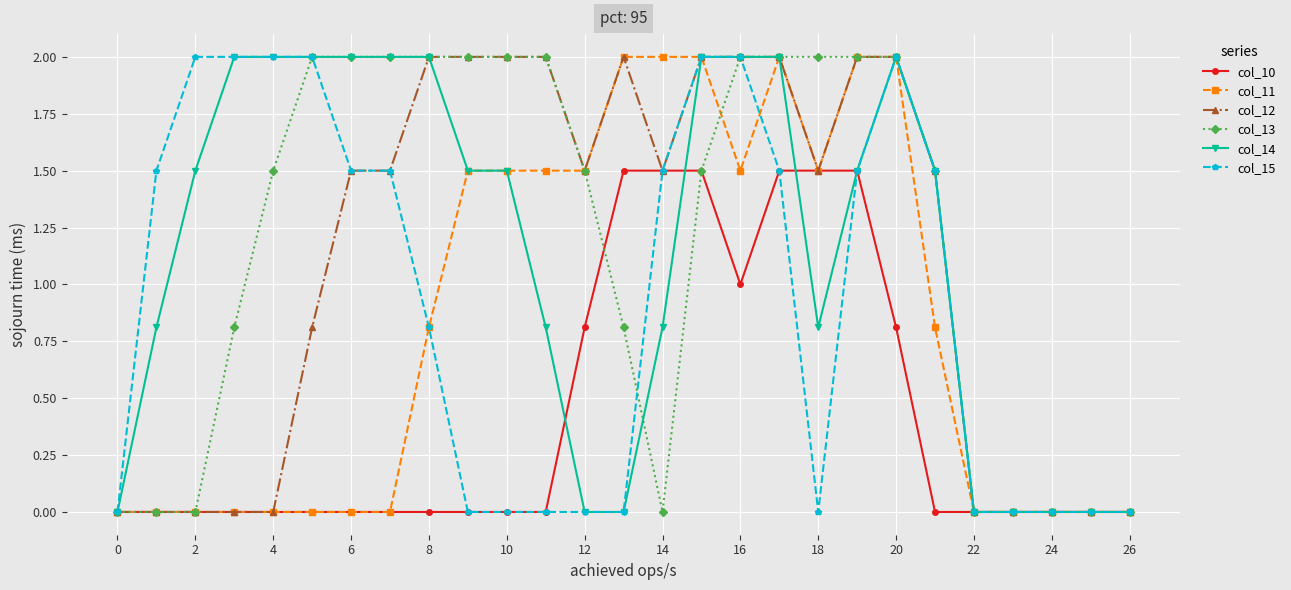

What is the maximum value for col_15?

2.0